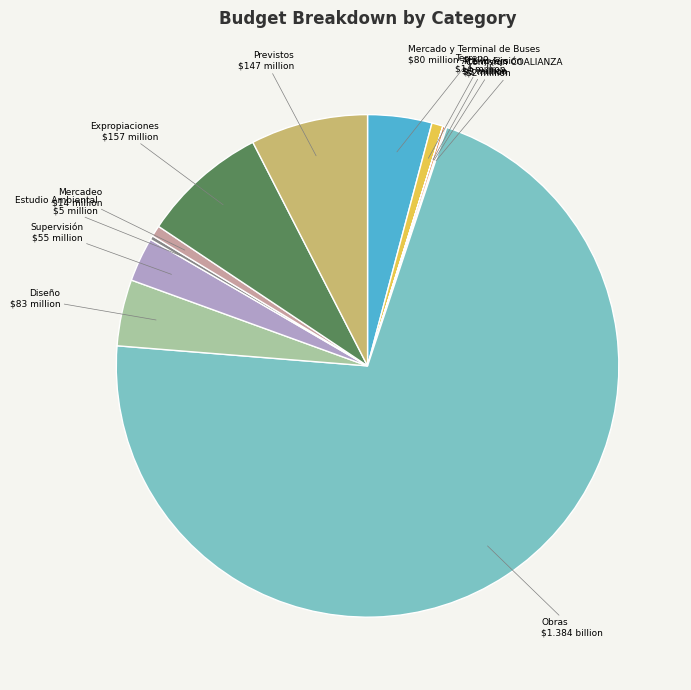

Does any single category account for the majority?

Yes